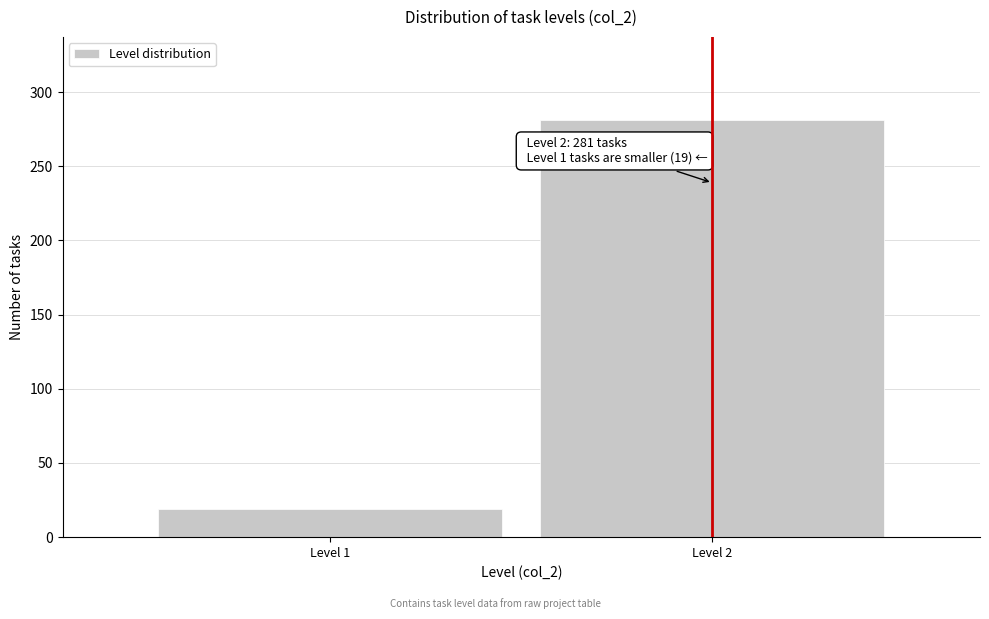

Reading left to right, what are all the values shown in this chart?

Level 1=19	Level 2=281